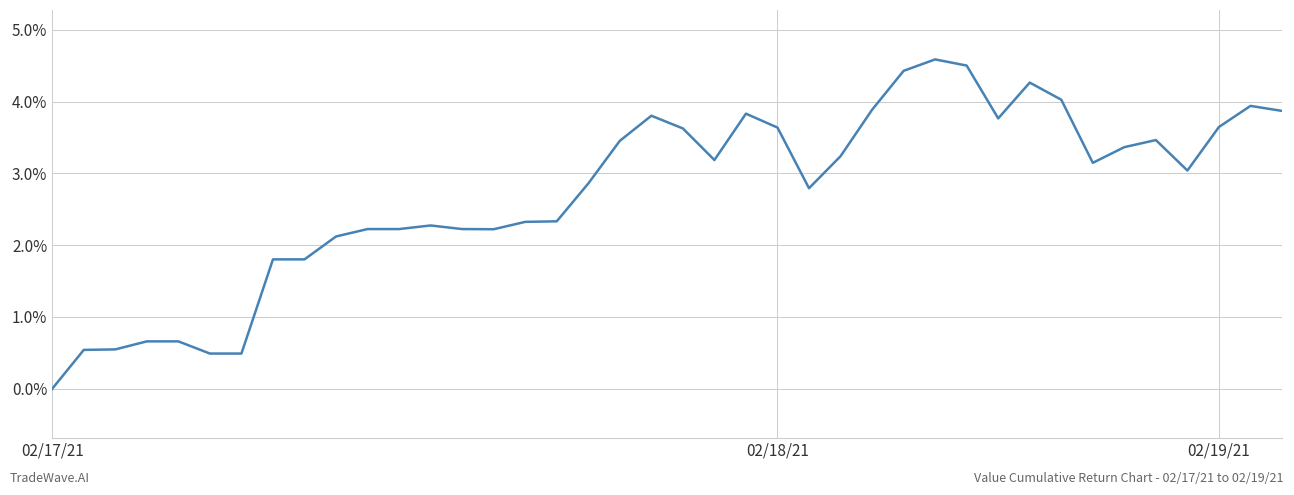

True or false: the data has more than 1 interior local peaks.

True